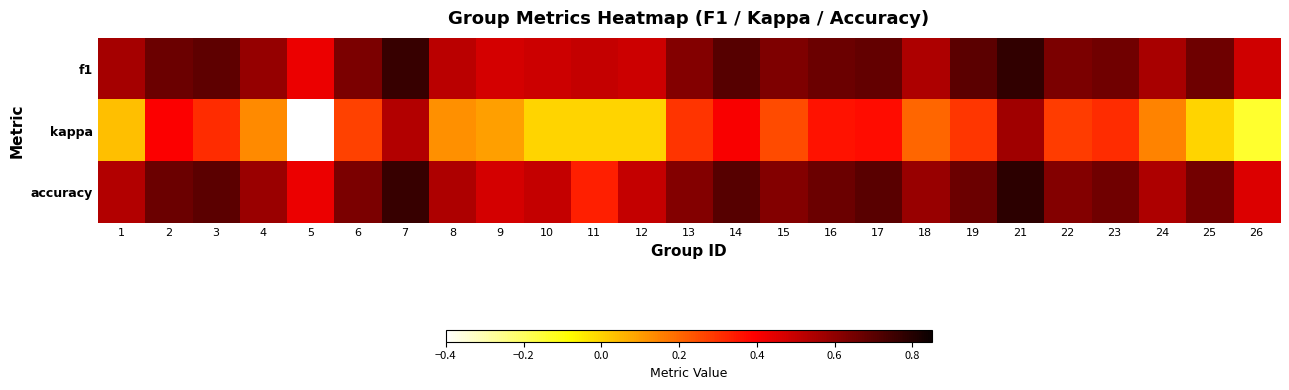

What is the maximum value shown in the chart?

0.8